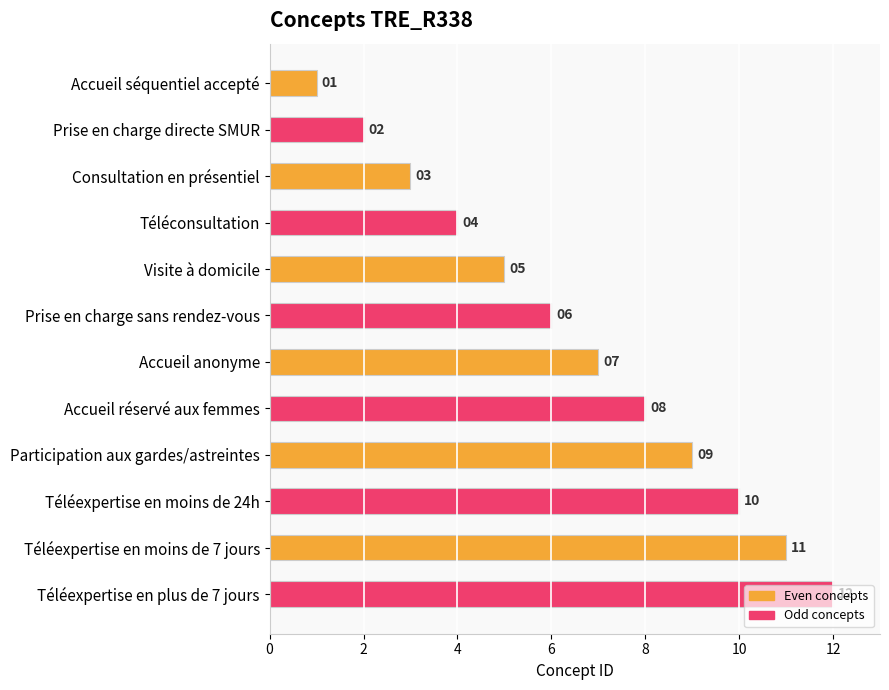

How many bars are there in total?

12